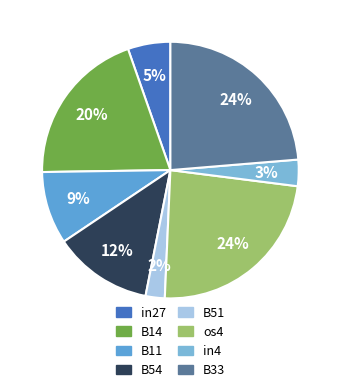

Which category has the smallest portion of the pie?

B51